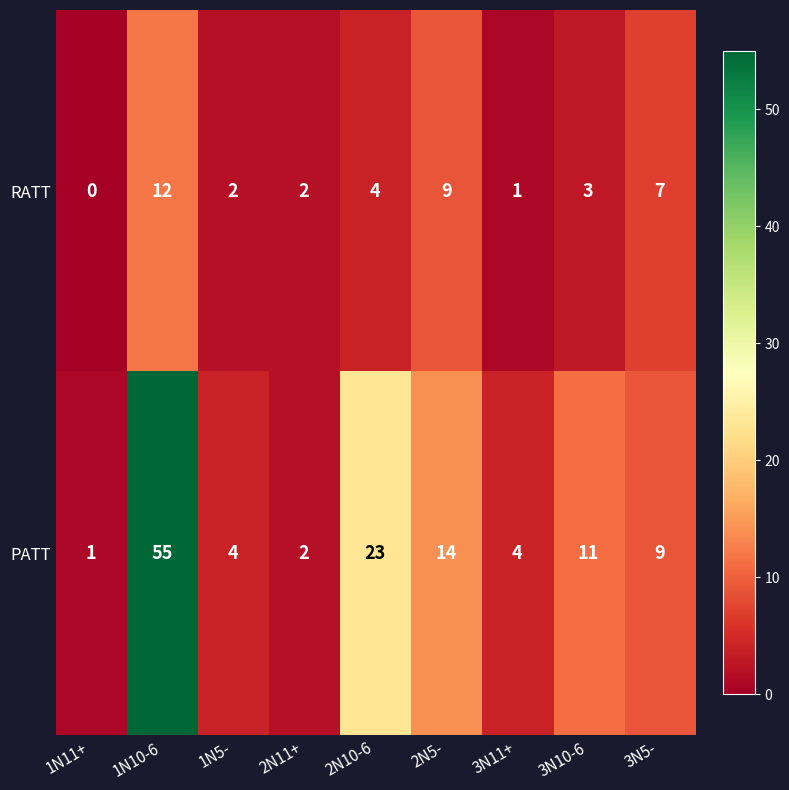

At which label does RATT reach its minimum?

1N11+